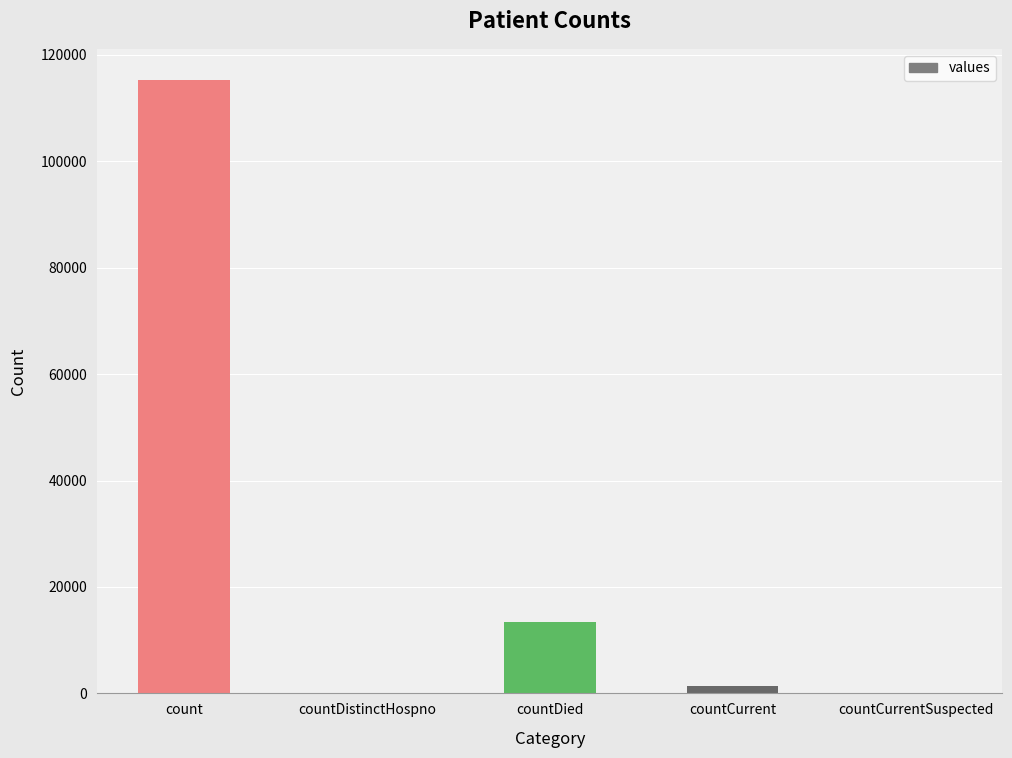

What is the sum of all values?

130105